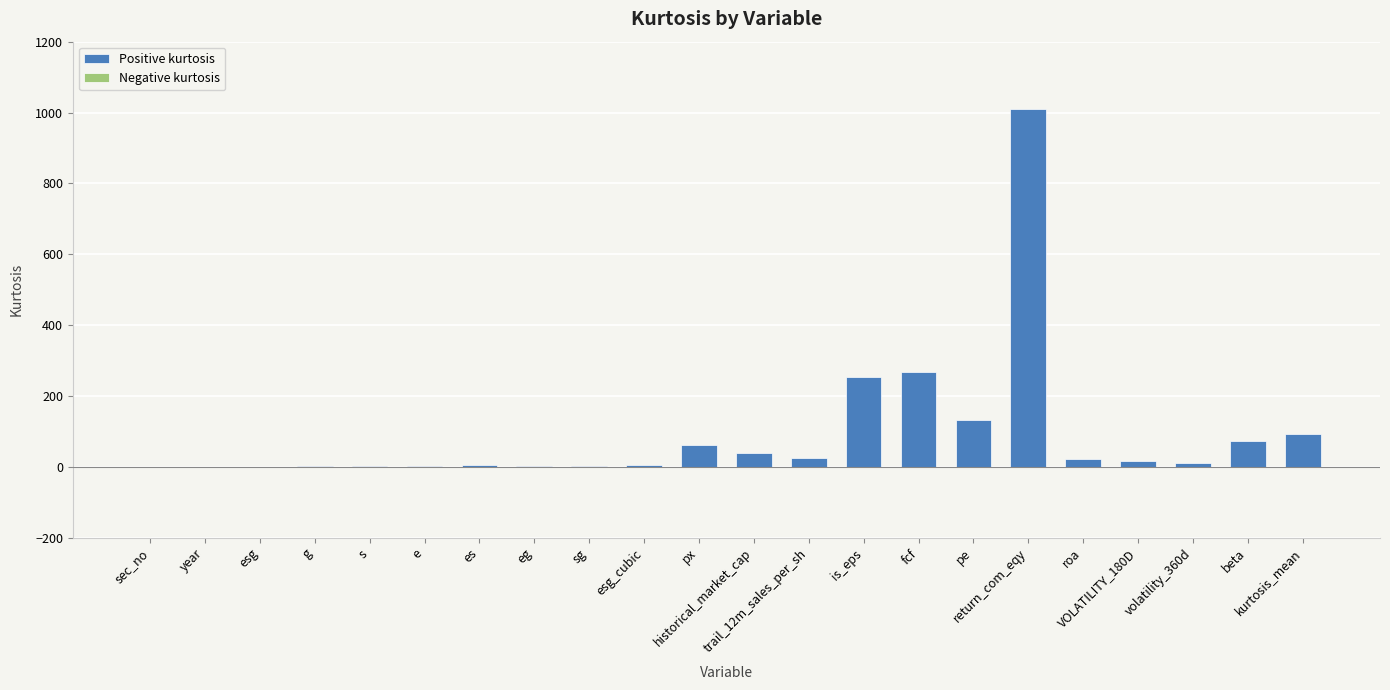

Reading right to left, extract all data points from this chart.

Positive kurtosis: 91.9	74.0	11.2	15.7	22.1	1010.2	133.3	266.6	252.6	25.3	38.6	62.4	5.2	1.9	1.7	6.2	1.0	1.5	2.3	0.6	0.0	0.0
Negative kurtosis: 0.0	0.0	0.0	0.0	0.0	0.0	0.0	0.0	0.0	0.0	0.0	0.0	0.0	0.0	0.0	0.0	0.0	0.0	0.0	0.0	-1.3	-0.8